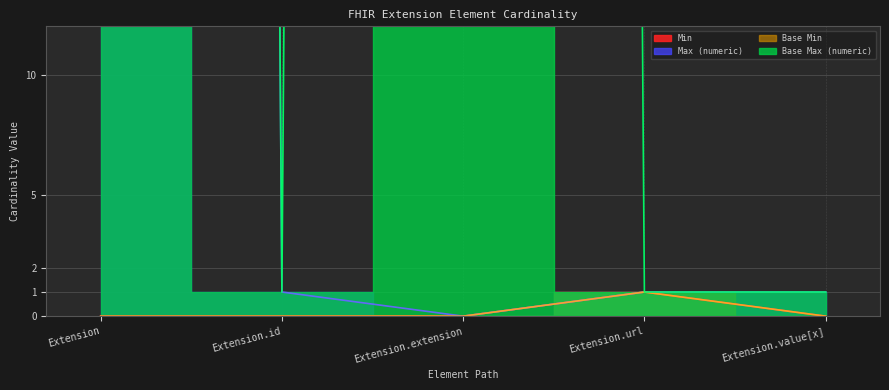

True or false: Base Min has more than 2 interior local peaks.

False